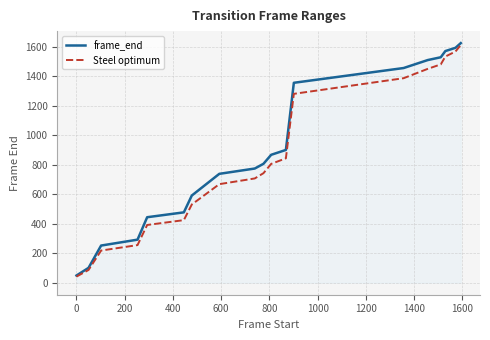

Which series has the widest spread of values?

frame_end